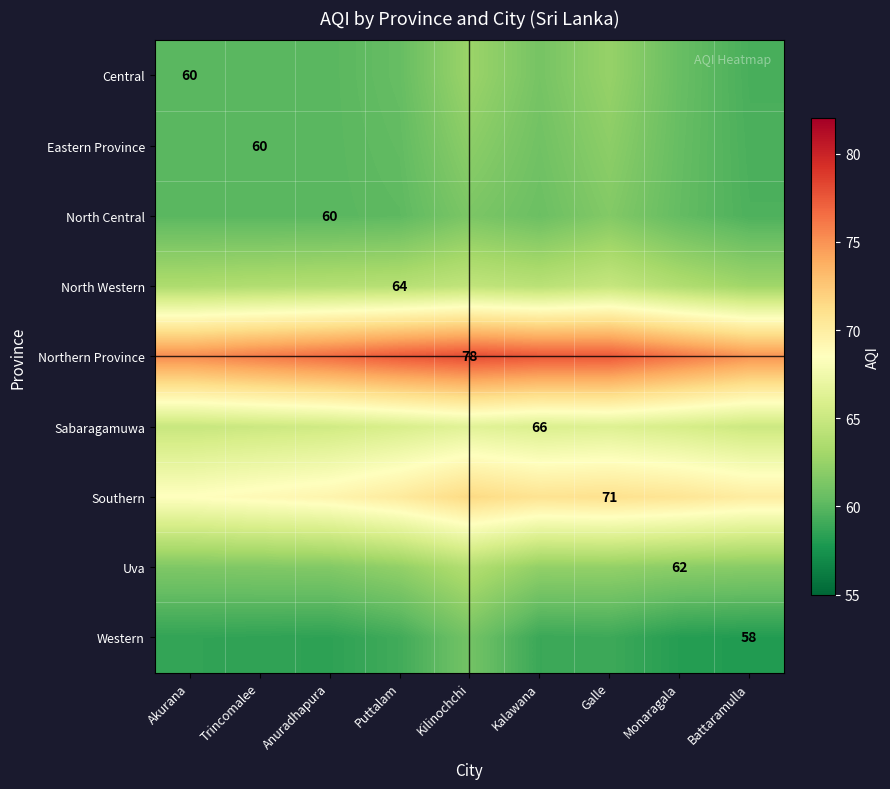

How many data points in Southern are less than 70?

3